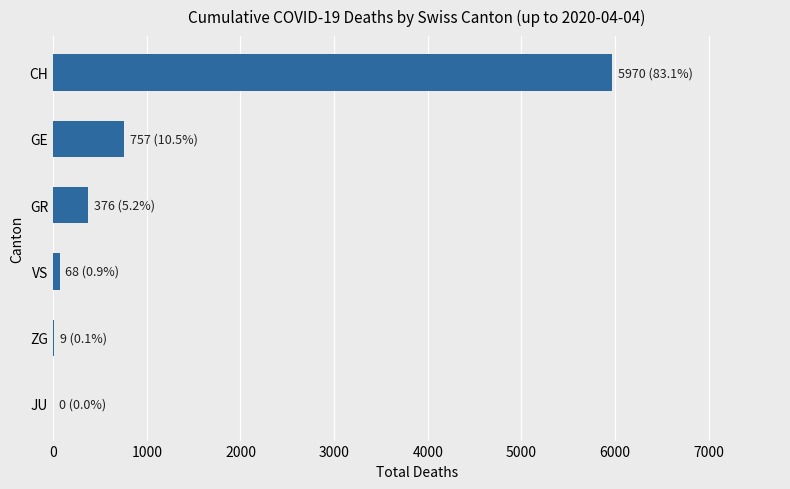

What is the sum of the values at CH and JU?

5970